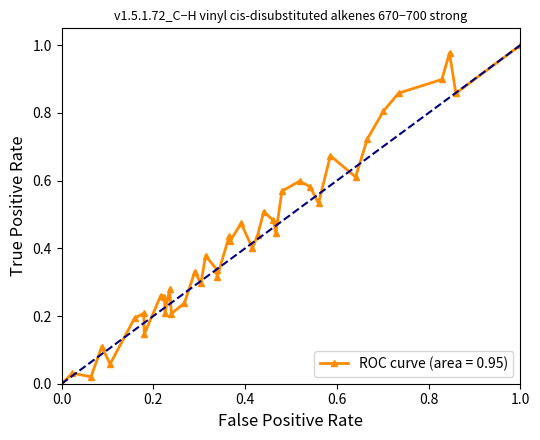

True or false: there are more than 2 points higher than both neighbors.

True